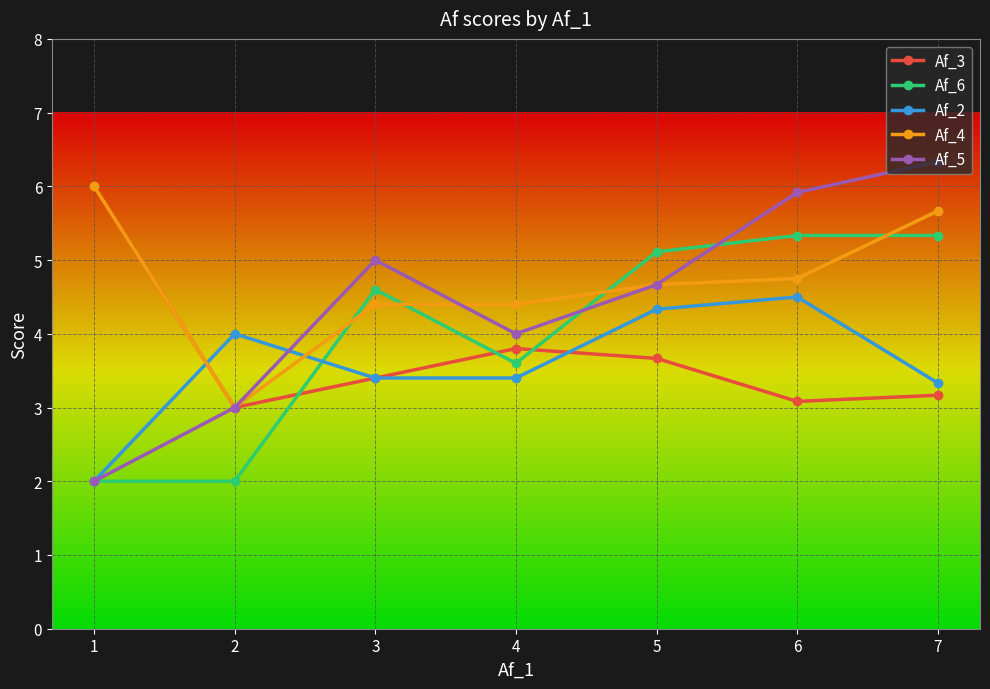

What is the value of the Af_4 point at the 2nd from the left?

3.0